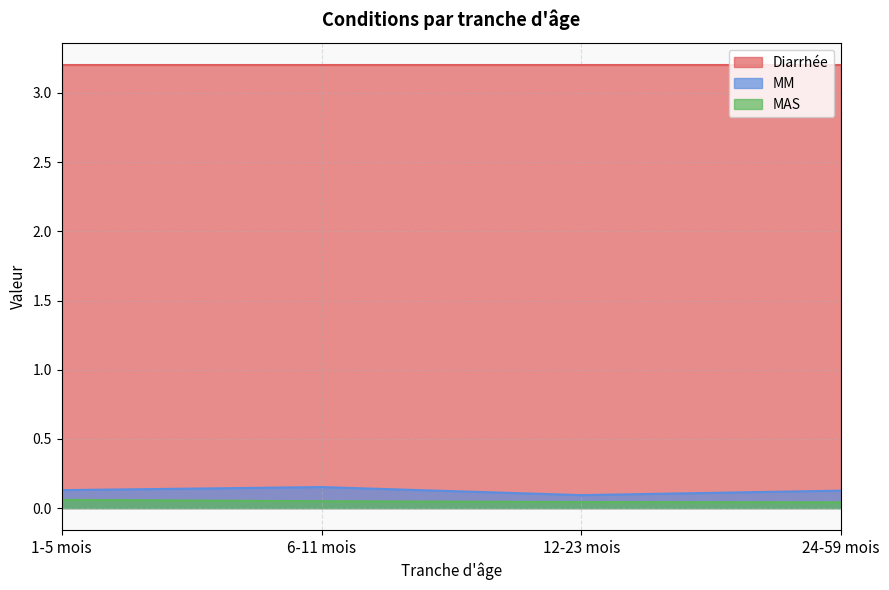

True or false: MAS has a value of 0.0 at 6-11 mois.

True